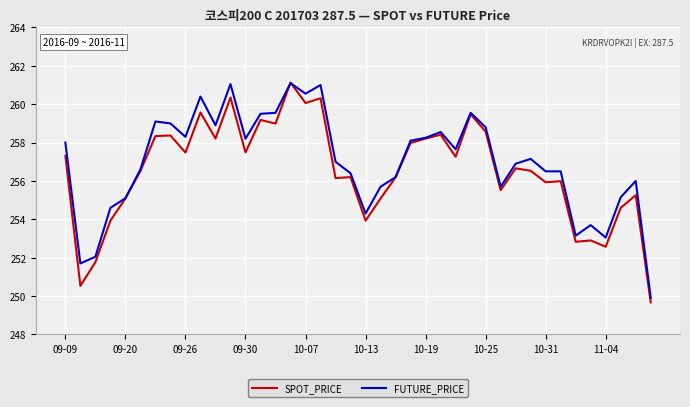

Count the number of categories in the chart.

40